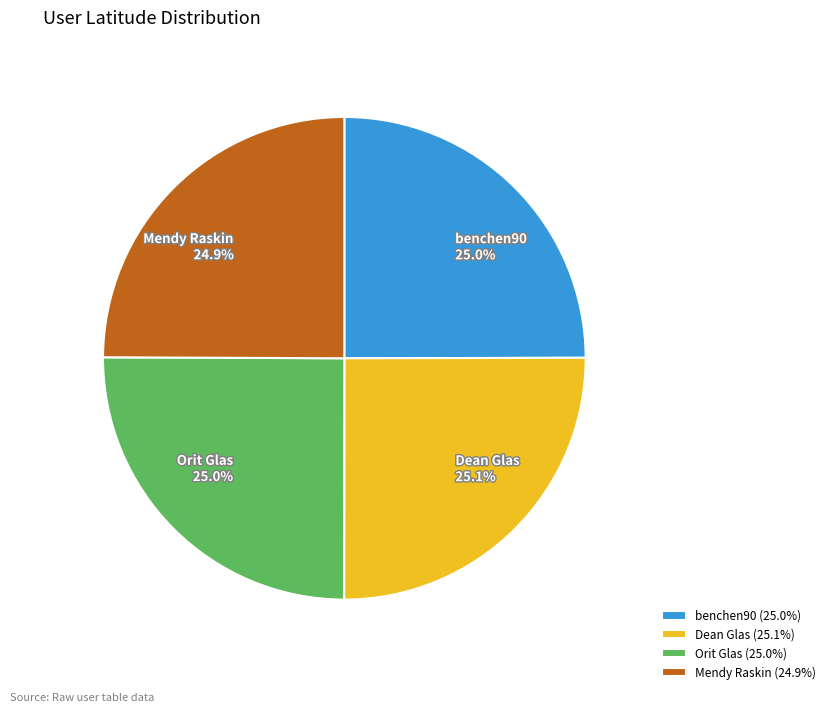

Approximately how many times larger is the value at Dean Glas 25.1% compared to Mendy Raskin 24.9%?

1.0